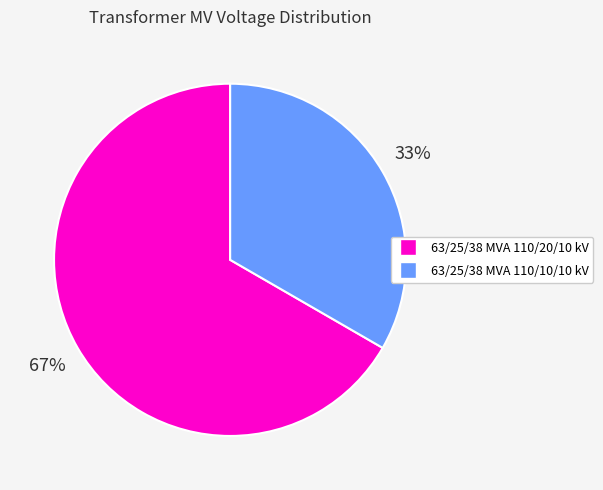

Is the sum of 63/25/38 MVA 110/20/10 kV and 63/25/38 MVA 110/10/10 kV greater than half?

Yes